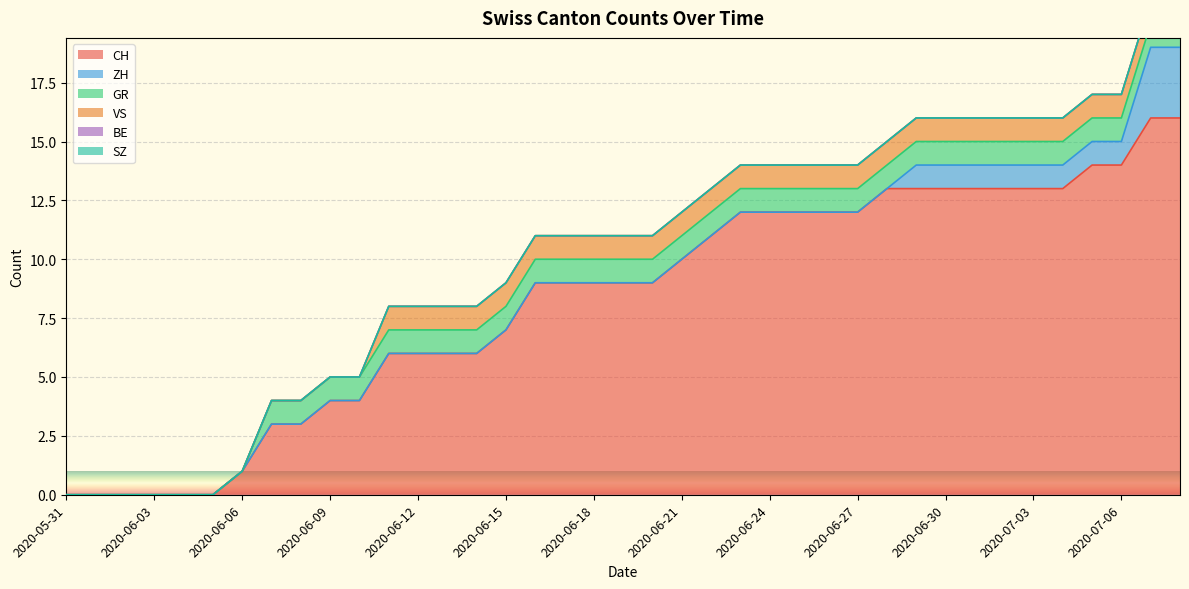

At which category is the sum across all series the highest?

2020-07-07